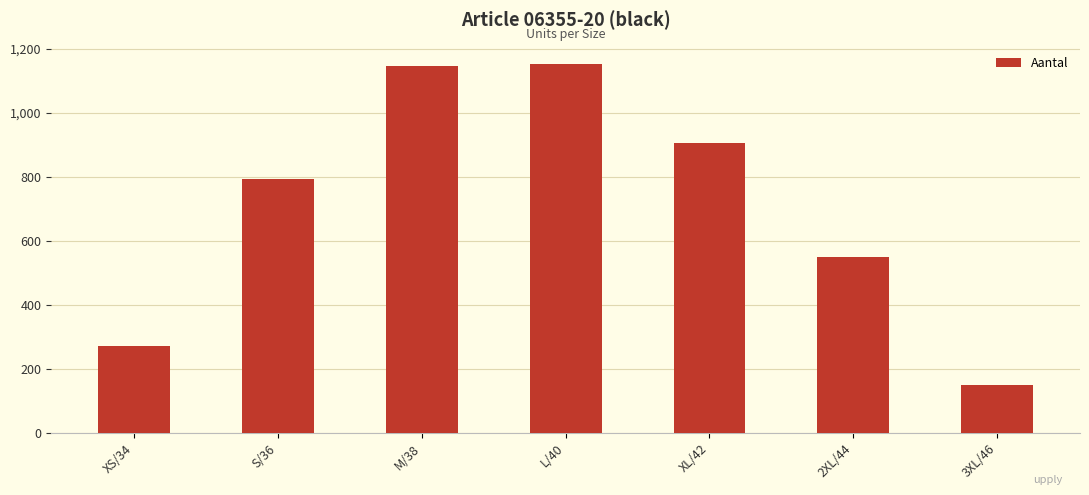

What position from the left is 2XL/44?

6